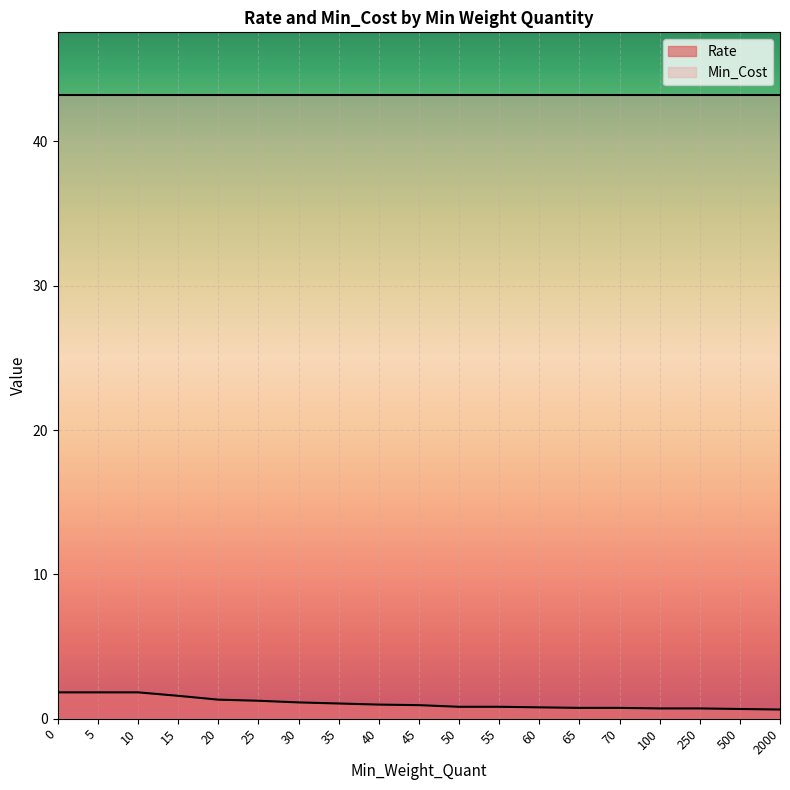

What is the greatest value displayed?

43.2